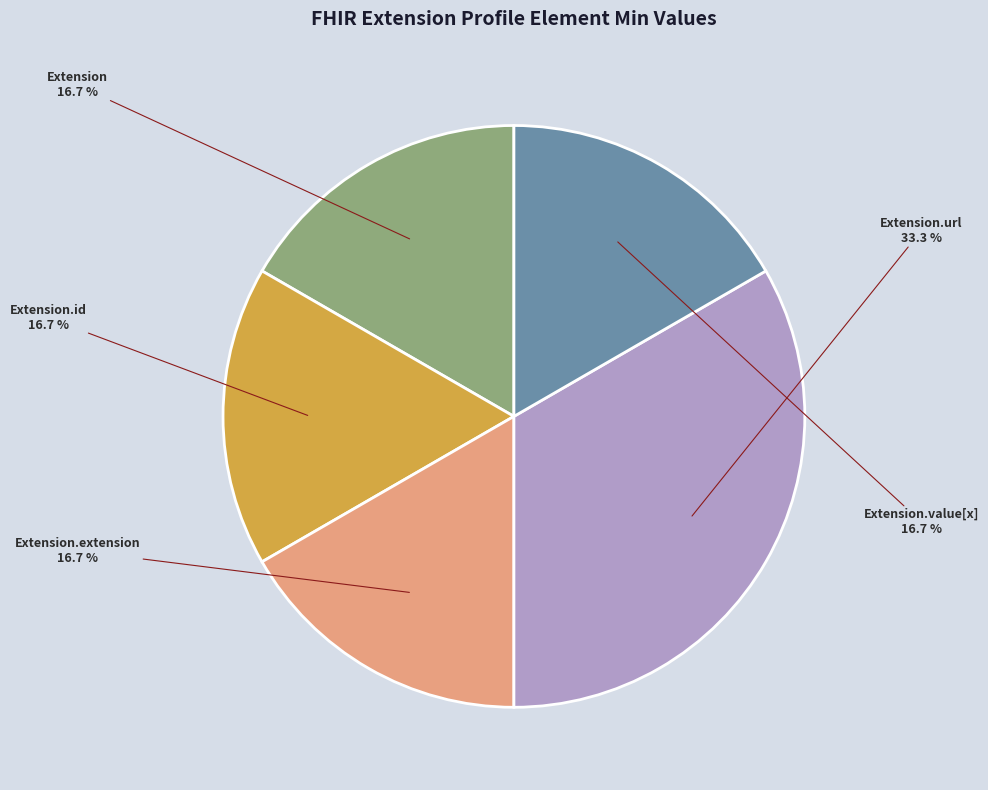

What is the largest slice in the pie chart?

Extension.url